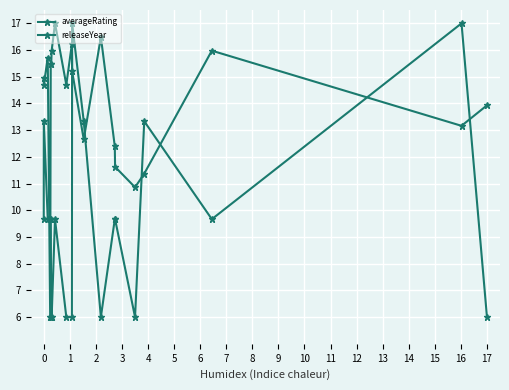

Is this an area chart (filled region under the line)?

No